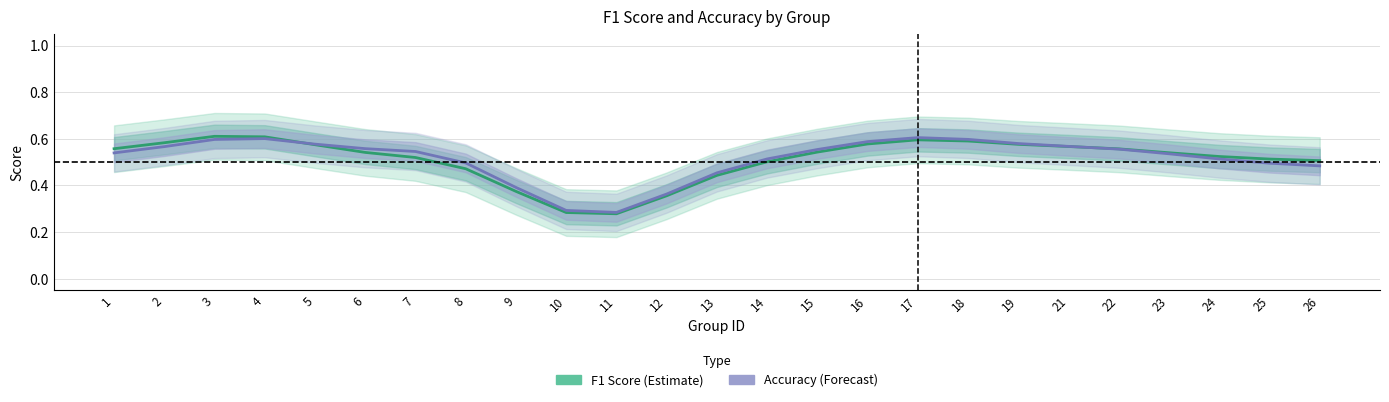

Is this an area chart (filled region under the line)?

No